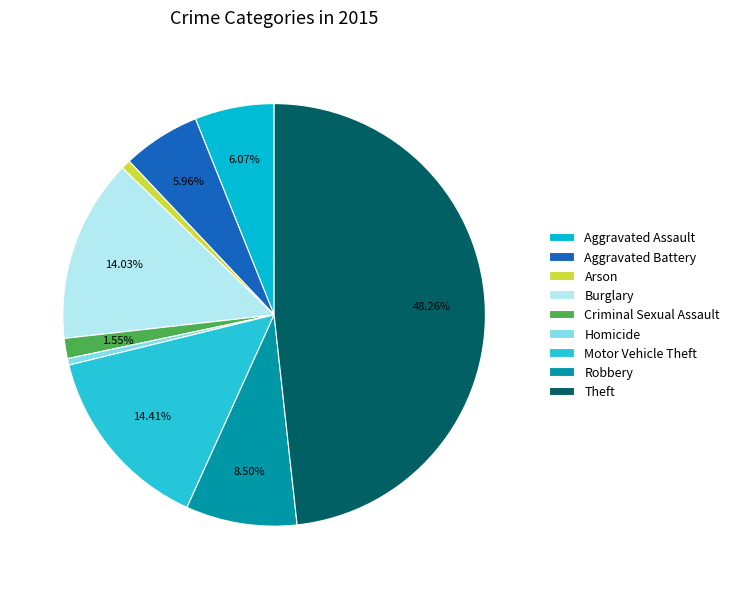

What is the largest slice in the pie chart?

Theft